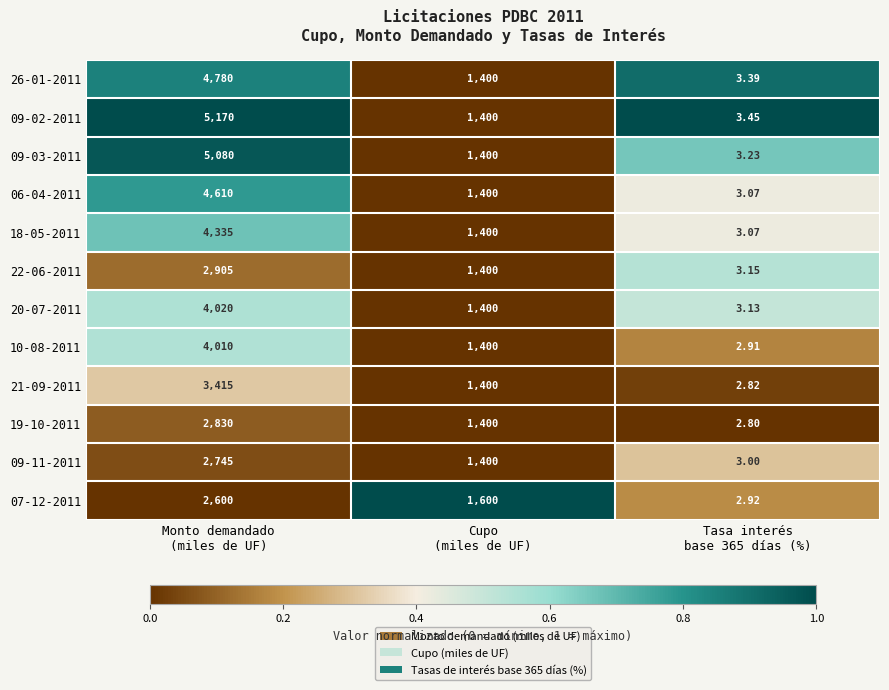

At which category is the sum across all series the highest?

Monto demandado
(miles de UF)